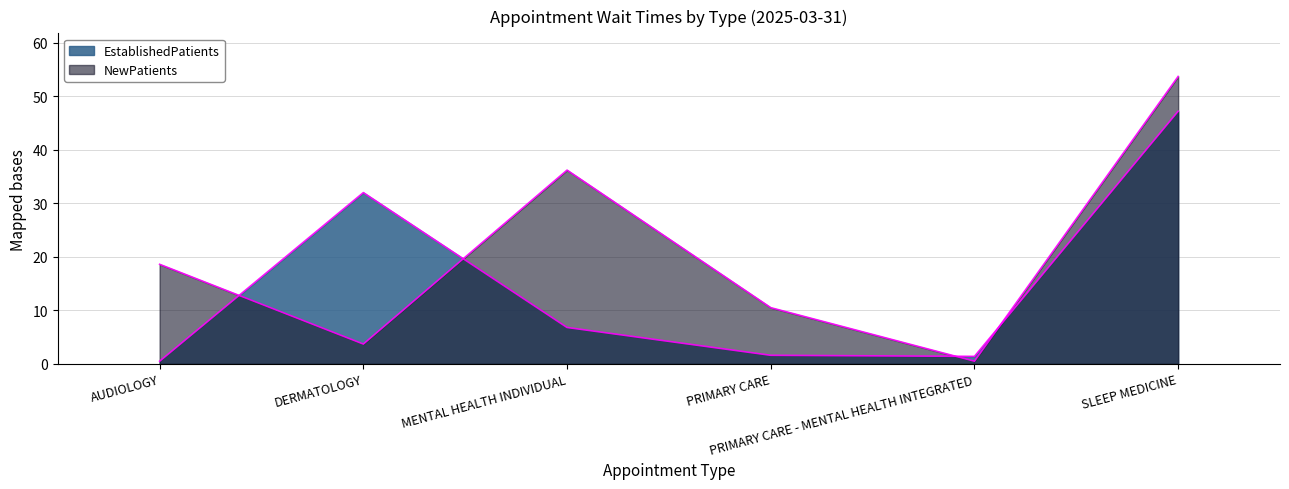

At which label does NewPatients reach its peak?

SLEEP MEDICINE